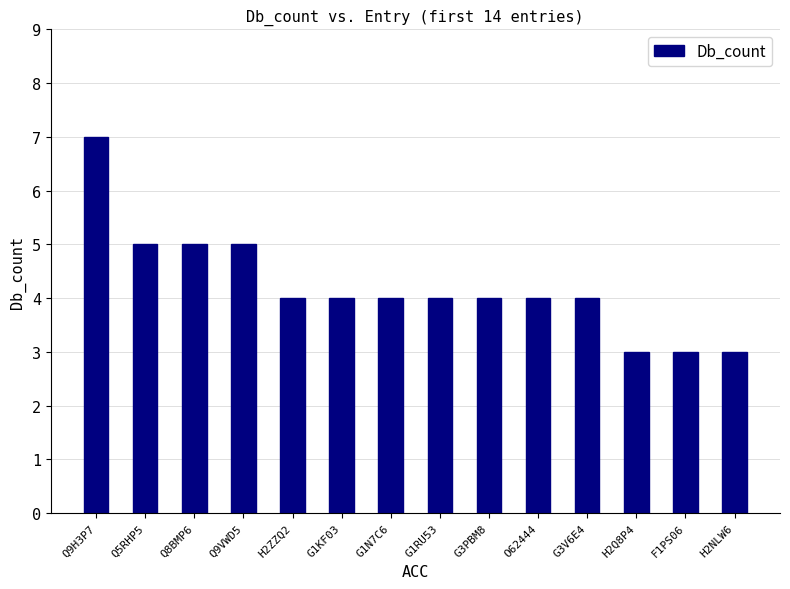

What is the change in value from G1RU53 to F1PS06?

-1